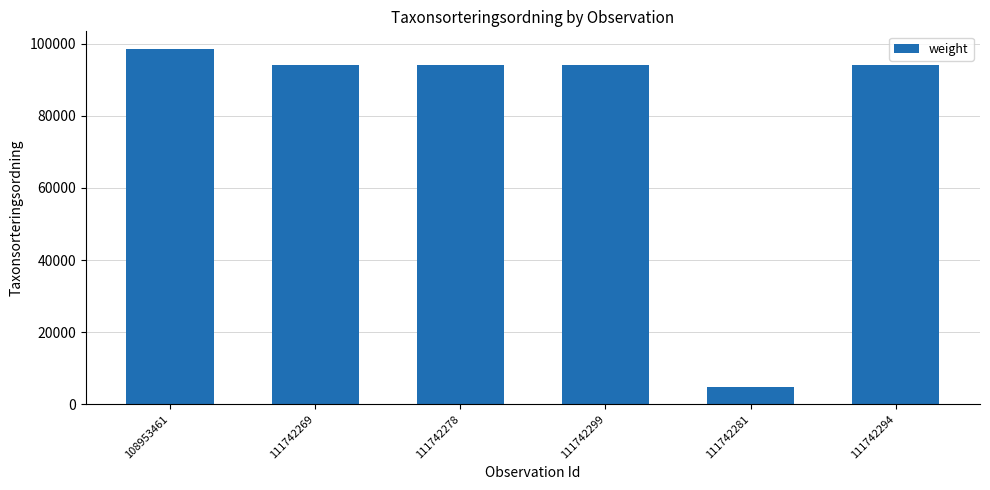

What is the label of the 3rd bar from the left?

111742278